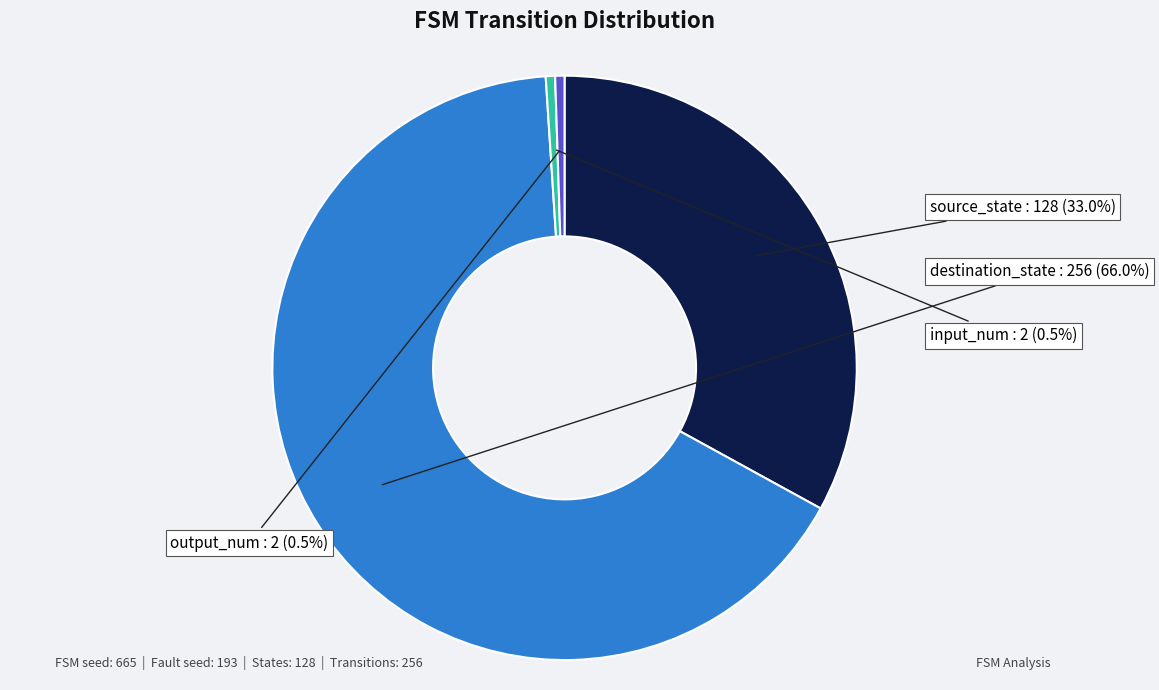

Is there any slice that represents more than half of the pie?

Yes